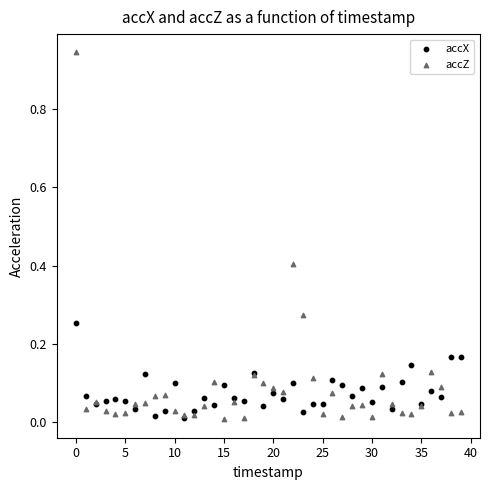

What are all the series names shown in the legend?

accX, accZ